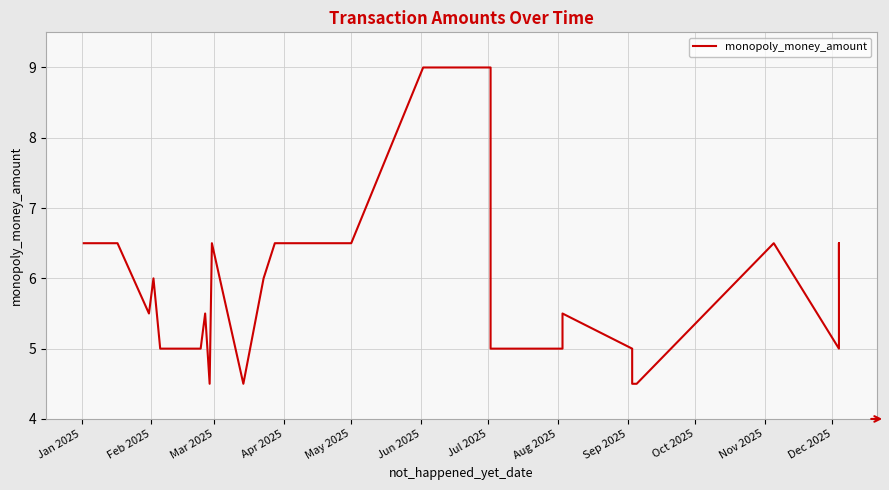

Is it true that the value at 38 is 3.3?

False